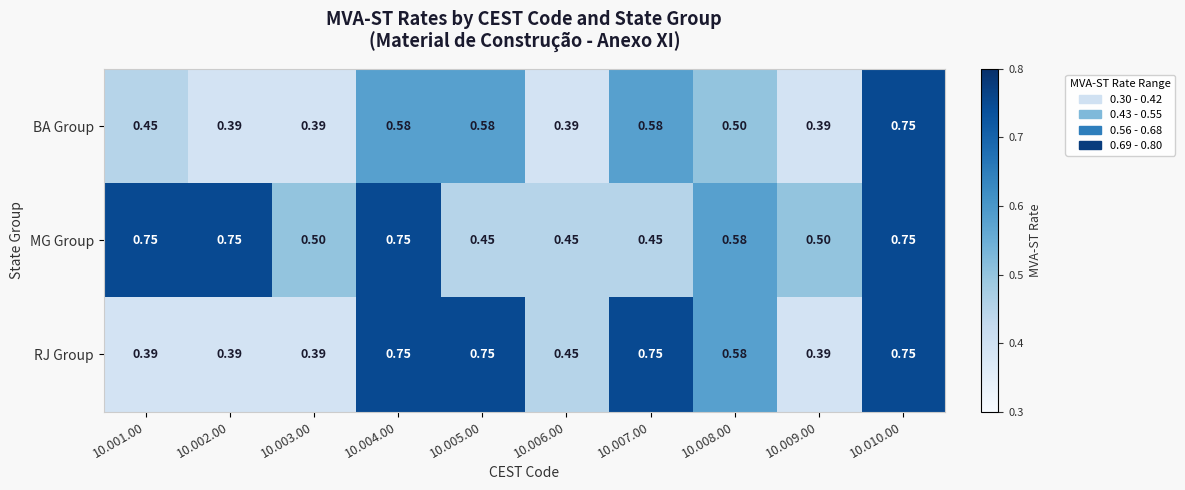

Rank the series by their average value, from lowest to highest.

BA Group, RJ Group, MG Group